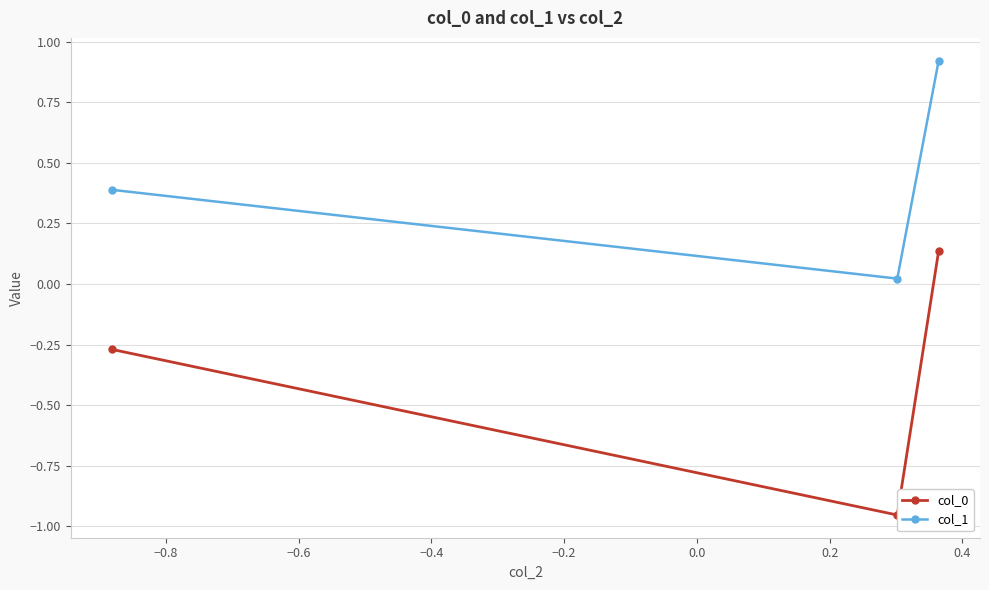

What is the value of the col_1 point at the 1st from the left?

0.4